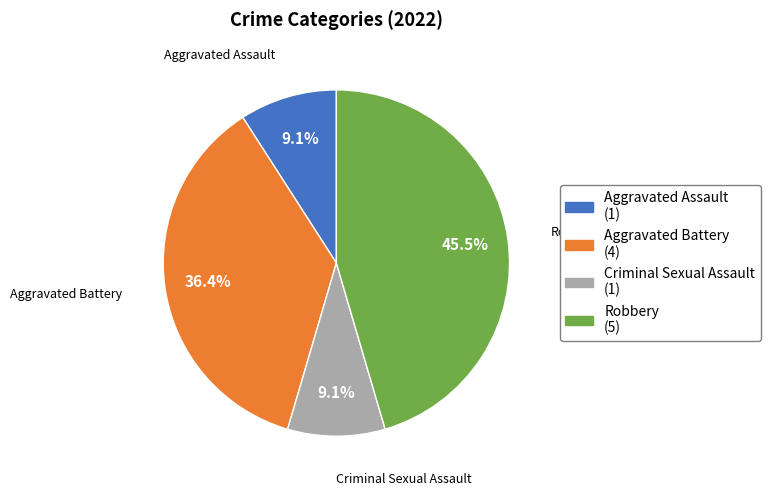

Is Criminal Sexual Assault the majority of the pie?

No